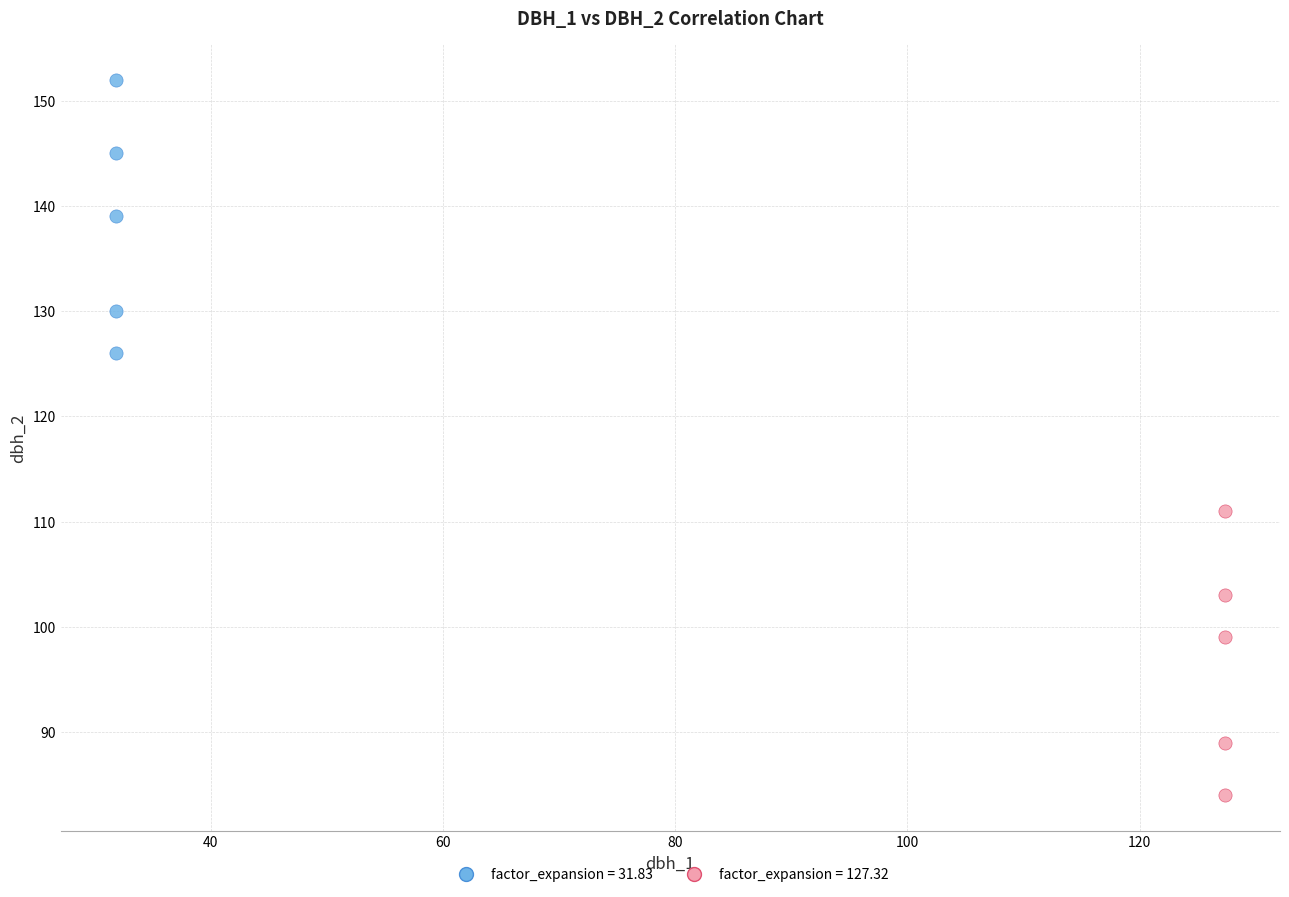

Which series reaches the minimum Y coordinate?

factor_expansion = 127.32